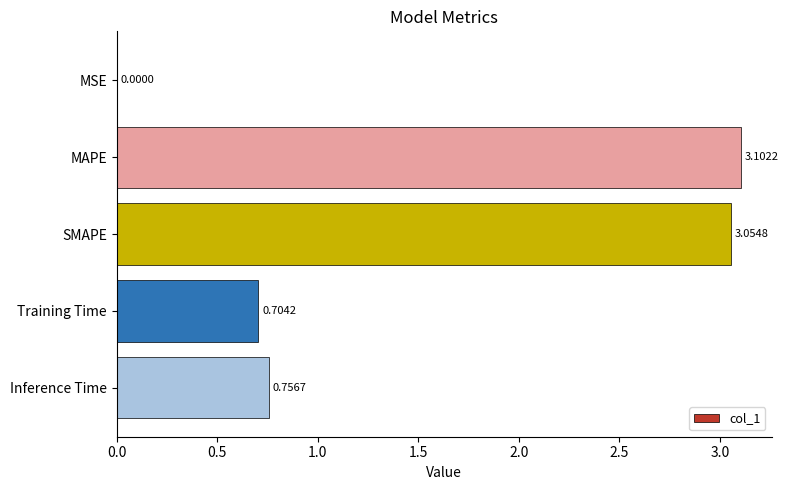

Where is the data nearest to the value 1?

Inference Time